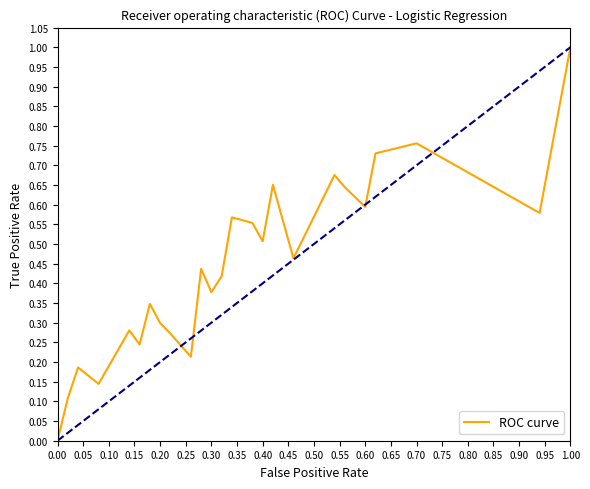

What is the difference between the maximum and minimum values?

1.0